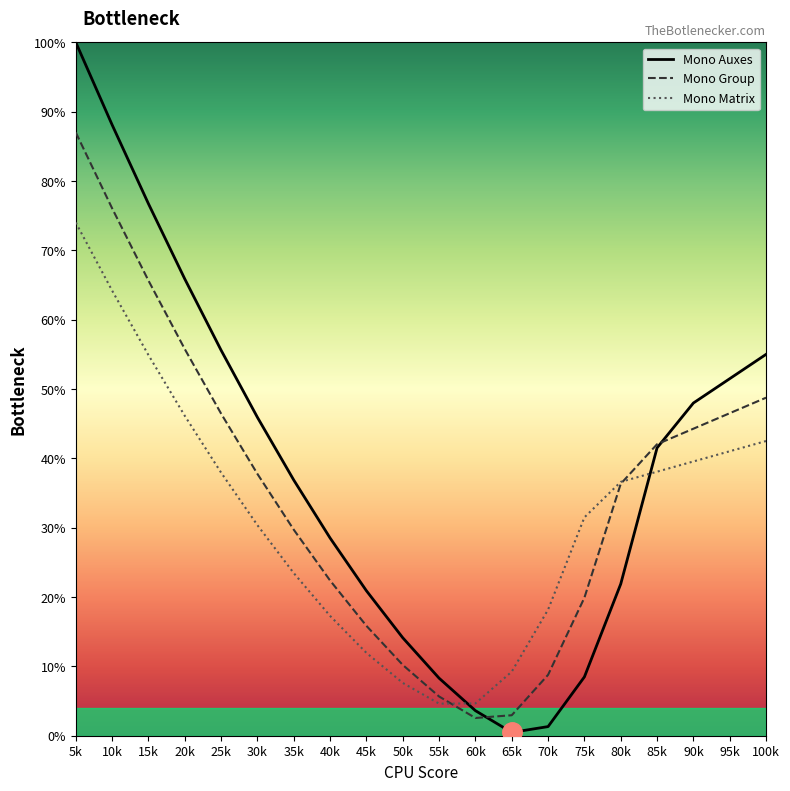

What is the difference between the maximum and minimum values in the Mono Group series?

84.4